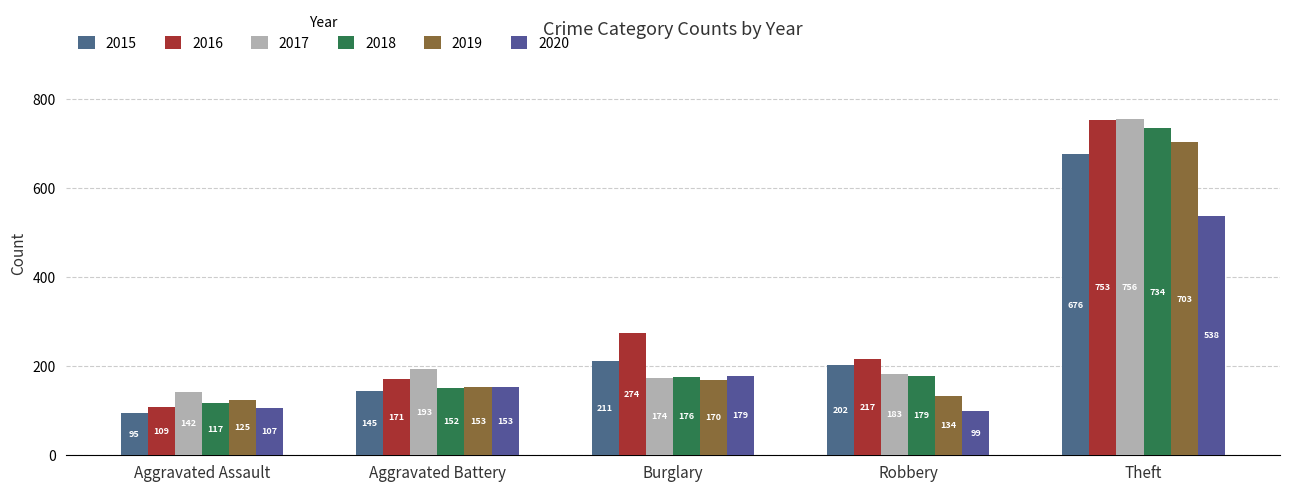

Count the number of data series in this chart.

6